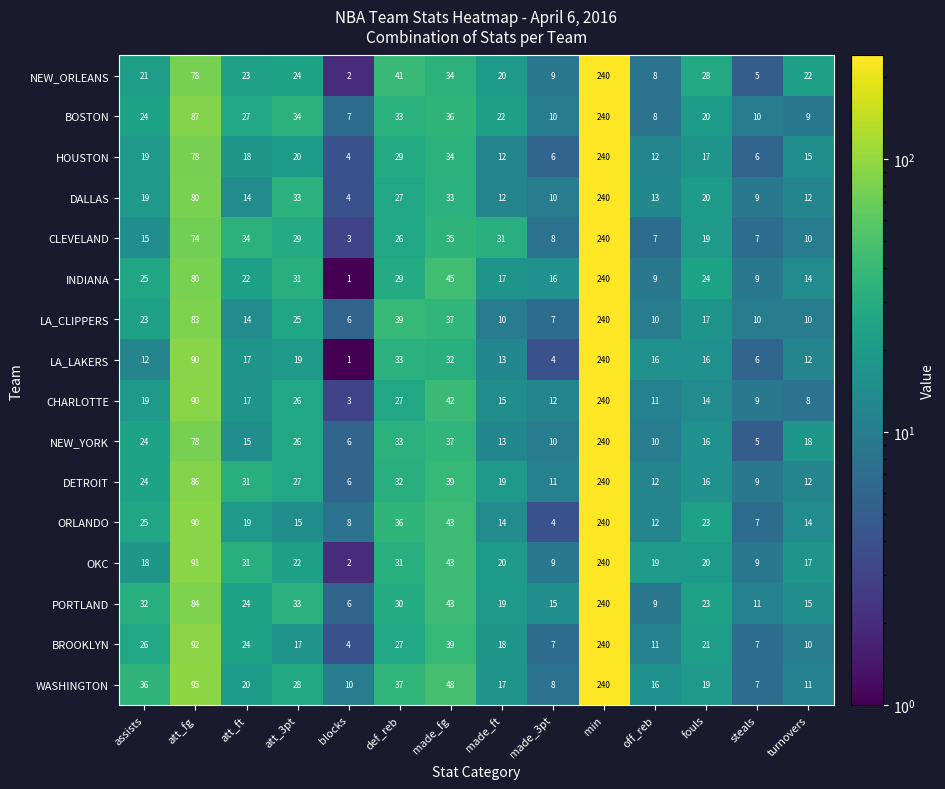

What is the difference between the LA_CLIPPERS values at turnovers and fouls?

7